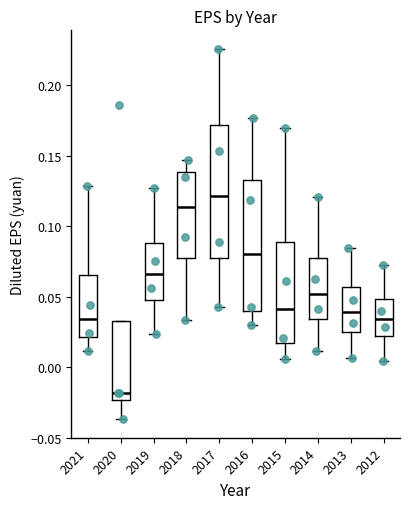

Reading left to right, read every box against the y-axis: the position of its median line, the range the box covers, and the ends of its whiskers. The values are not printed on the chart, so give them approximately, as read against the axis.

2021: median 0.035, box 0.020 to 0.065, whiskers 0.010 to 0.130
2020: median -0.020, box -0.025 to 0.035, whiskers -0.035 to 0.035
2019: median 0.065, box 0.050 to 0.090, whiskers 0.025 to 0.125
2018: median 0.115, box 0.075 to 0.140, whiskers 0.035 to 0.145
2017: median 0.120, box 0.075 to 0.170, whiskers 0.040 to 0.225
2016: median 0.080, box 0.040 to 0.135, whiskers 0.030 to 0.175
2015: median 0.040, box 0.015 to 0.090, whiskers 0.005 to 0.170
2014: median 0.050, box 0.035 to 0.075, whiskers 0.010 to 0.120
2013: median 0.040, box 0.025 to 0.055, whiskers 0.005 to 0.085
2012: median 0.035, box 0.020 to 0.050, whiskers 0.005 to 0.070